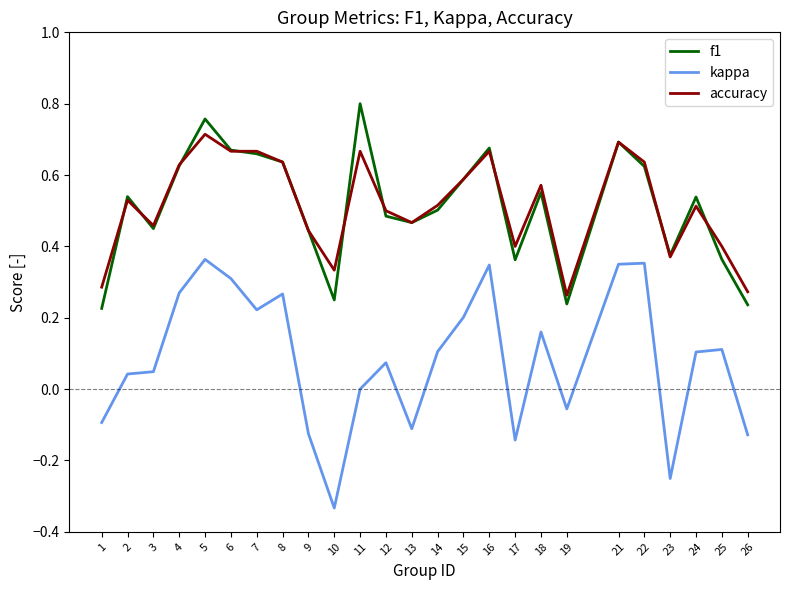

What is the sum of the accuracy values at 2 and 15?

1.1